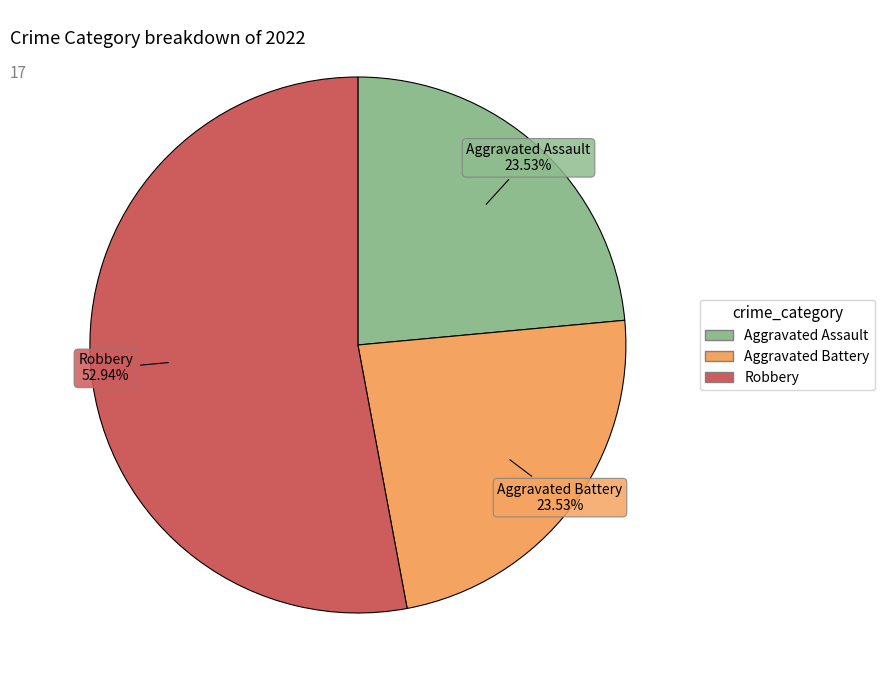

Is there a majority slice in this chart?

Yes